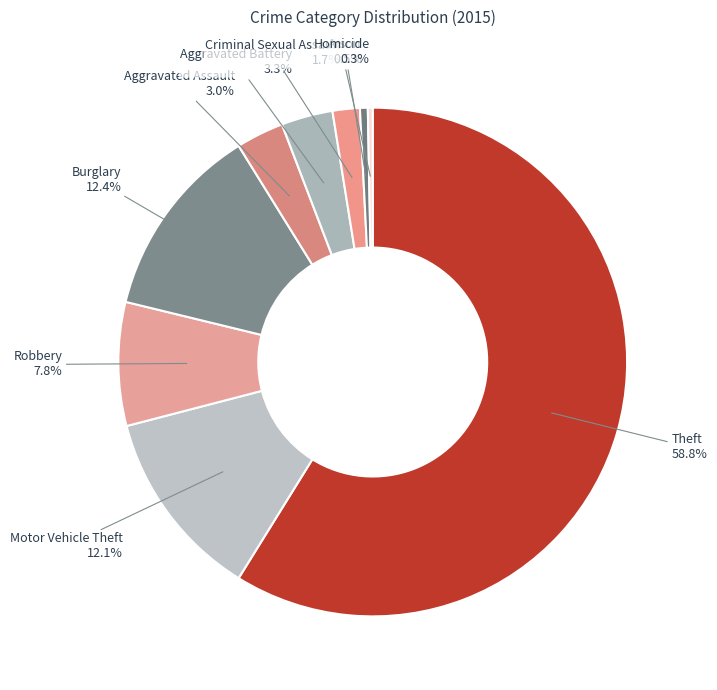

What is the majority slice?

Theft